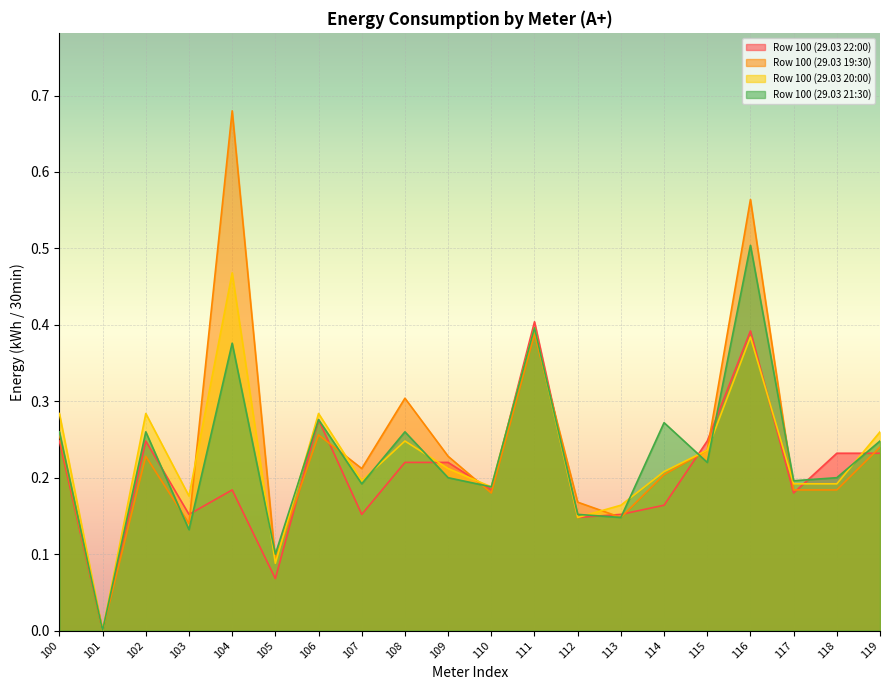

Reading left to right, extract all data points from this chart.

Row 100 (29.03 22:00): 100=0.2	101=0.0	102=0.2	103=0.2	104=0.2	105=0.1	106=0.3	107=0.2	108=0.2	109=0.2	110=0.2	111=0.4	112=0.1	113=0.2	114=0.2	115=0.2	116=0.4	117=0.2	118=0.2	119=0.2
Row 100 (29.03 19:30): 100=0.3	101=0.0	102=0.2	103=0.1	104=0.7	105=0.1	106=0.3	107=0.2	108=0.3	109=0.2	110=0.2	111=0.4	112=0.2	113=0.1	114=0.2	115=0.2	116=0.6	117=0.2	118=0.2	119=0.2
Row 100 (29.03 20:00): 100=0.3	101=0.0	102=0.3	103=0.2	104=0.5	105=0.1	106=0.3	107=0.2	108=0.2	109=0.2	110=0.2	111=0.4	112=0.1	113=0.2	114=0.2	115=0.2	116=0.4	117=0.2	118=0.2	119=0.3
Row 100 (29.03 21:30): 100=0.3	101=0.0	102=0.3	103=0.1	104=0.4	105=0.1	106=0.3	107=0.2	108=0.3	109=0.2	110=0.2	111=0.4	112=0.2	113=0.1	114=0.3	115=0.2	116=0.5	117=0.2	118=0.2	119=0.2